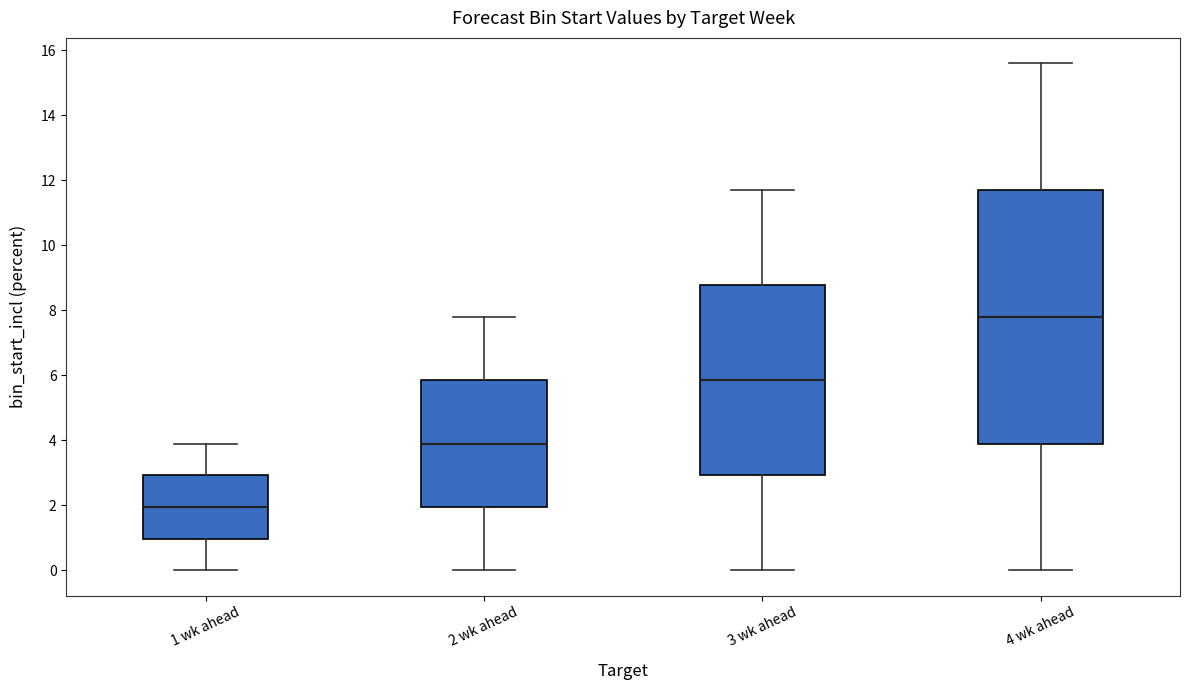

Which box's median line is the lowest?

1 wk ahead